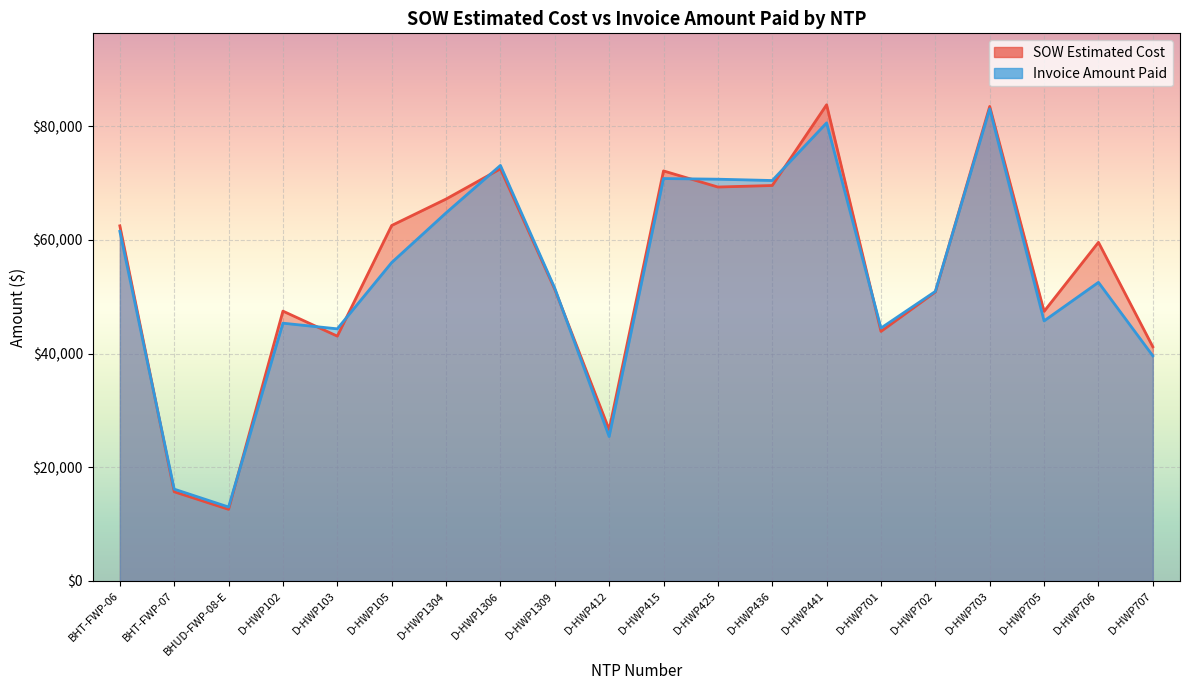

The SOW Estimated Cost series shows 51295.0 at D-HWP1309. True or false?

True